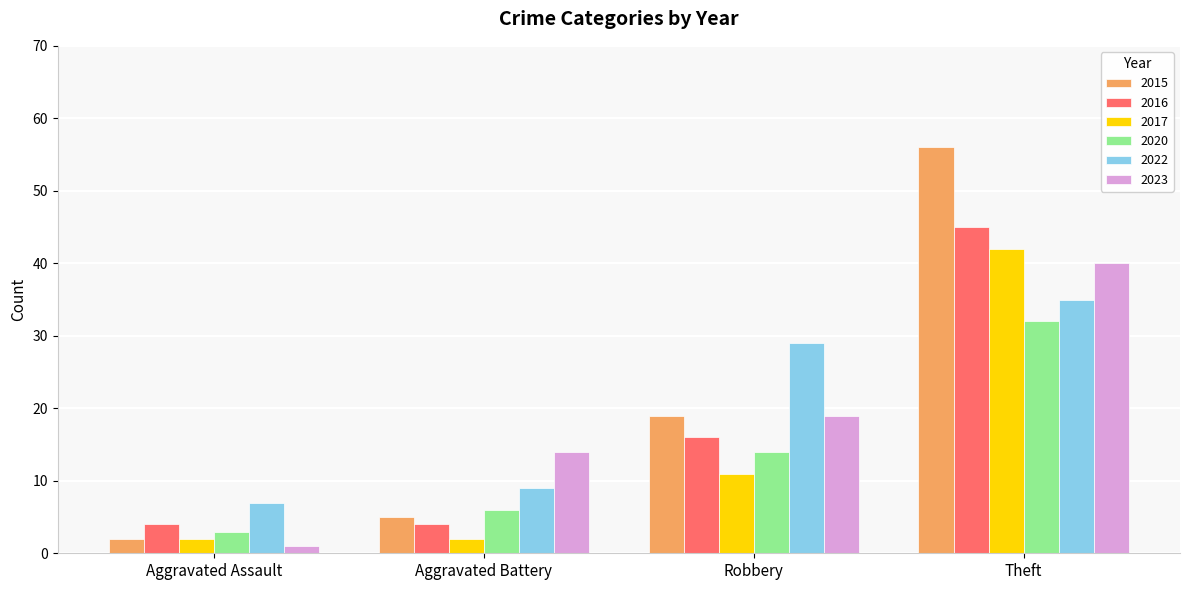

How many bars are there in each group?

6